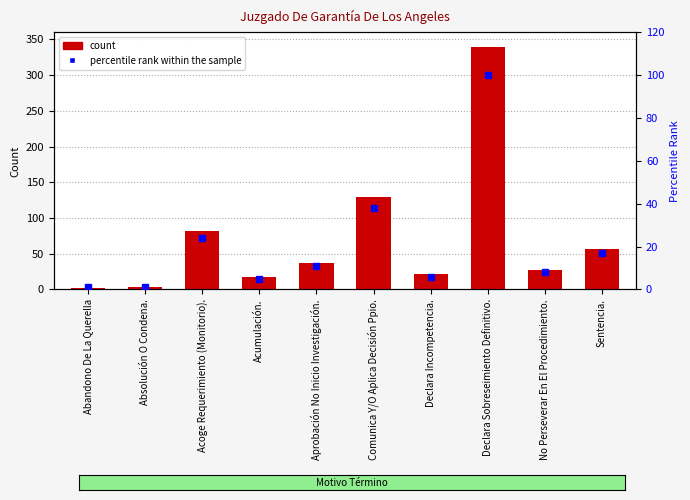

Is it true that percentile rank within the sample equals 8 at No Perseverar En El Procedimiento.?

True